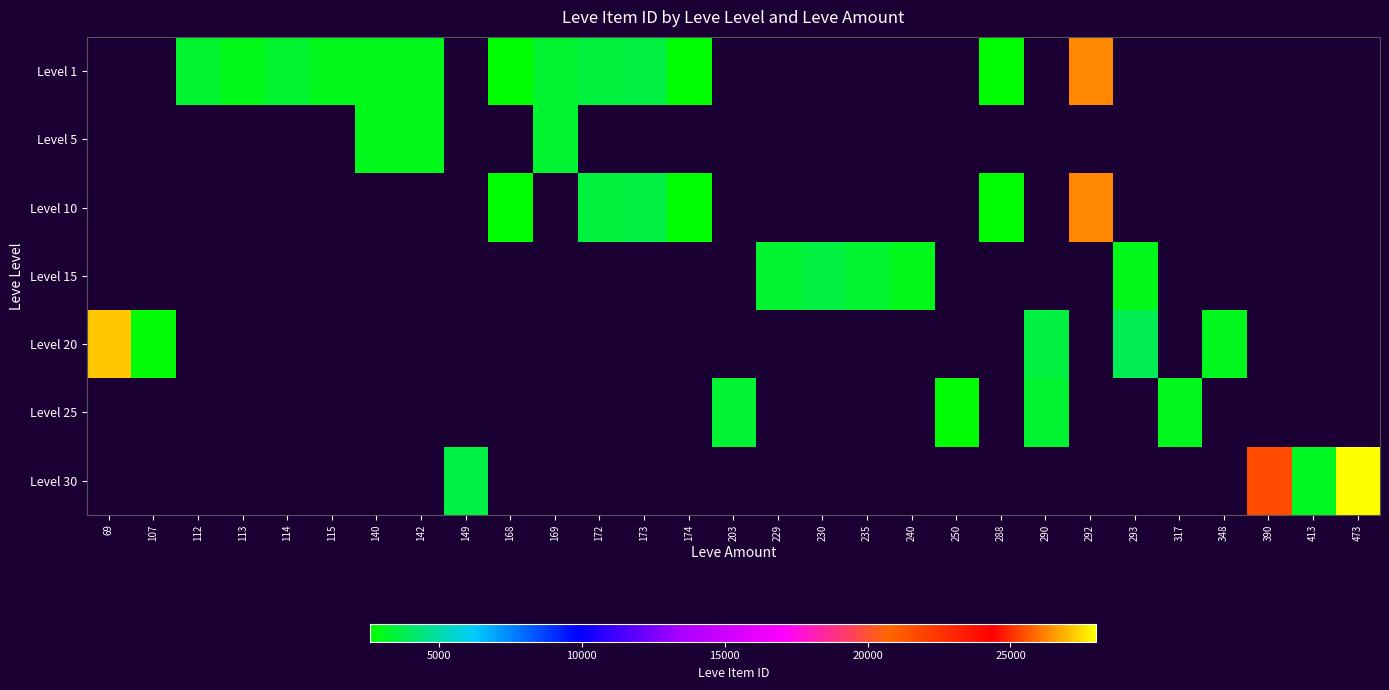

At which category does the chart reach its minimum across all series?

168